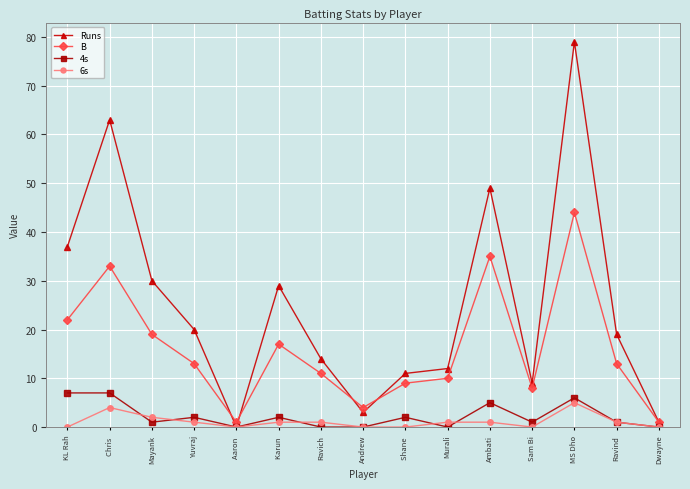

How many lines are shown in the chart?

4